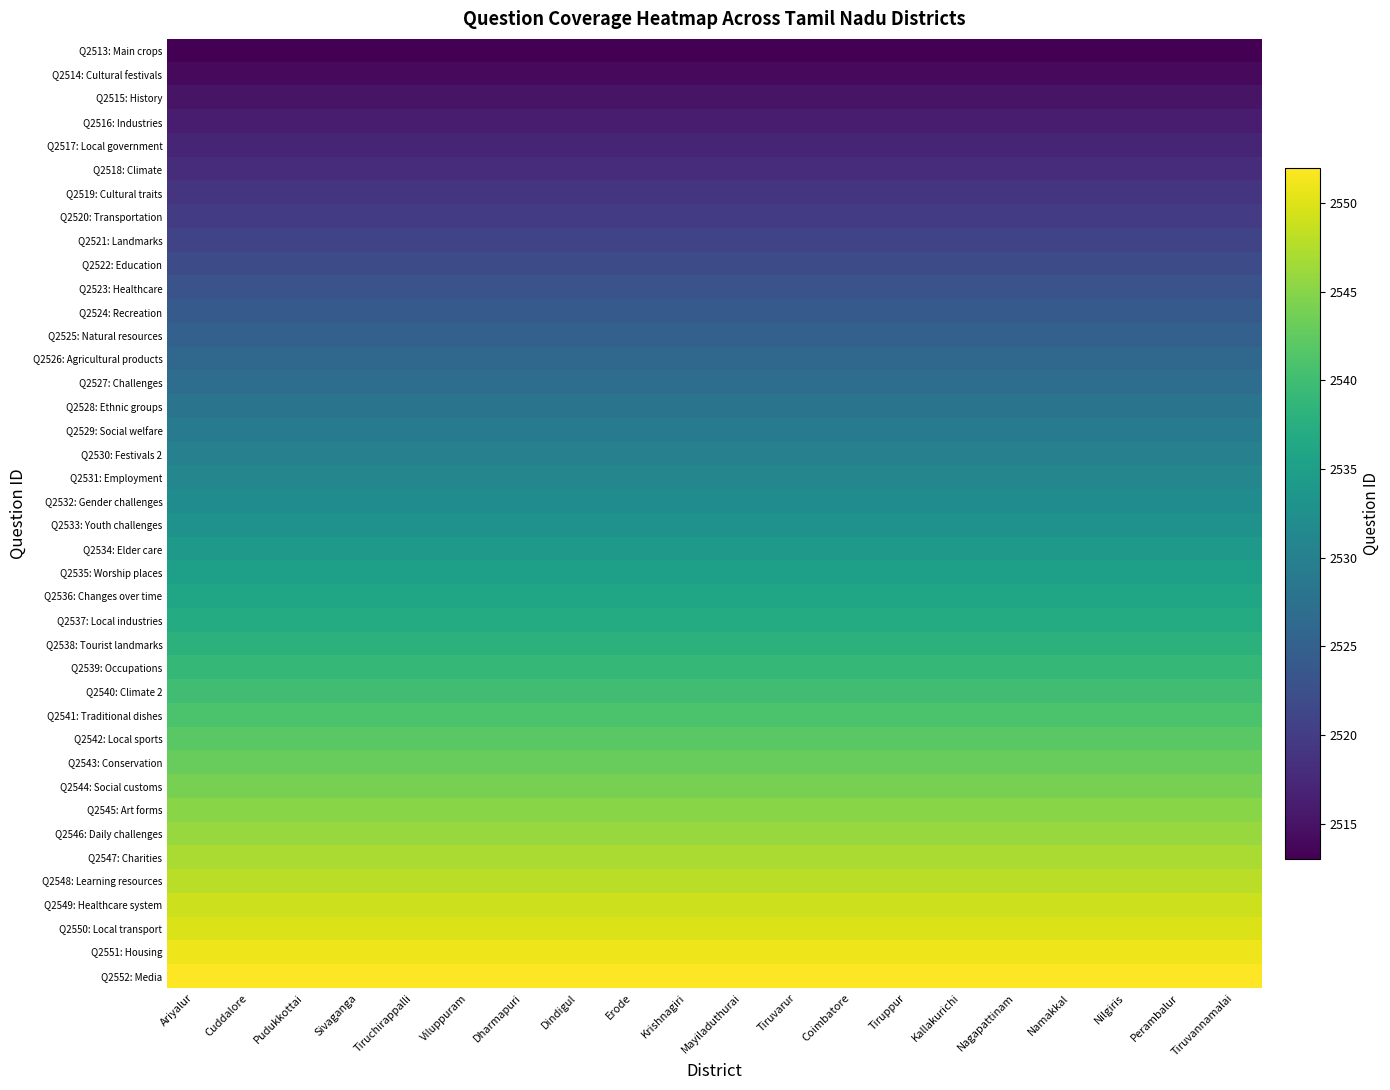

Reading left to right, what are all the values shown in this chart?

Q2513: Main crops: Ariyalur=2513	Cuddalore=2513	Pudukkottai=2513	Sivaganga=2513	Tiruchirappalli=2513	Viluppuram=2513	Dharmapuri=2513	Dindigul=2513	Erode=2513	Krishnagiri=2513	Mayiladuthurai=2513	Tiruvarur=2513	Coimbatore=2513	Tiruppur=2513	Kallakurichi=2513	Nagapattinam=2513	Namakkal=2513	Nilgiris=2513	Perambalur=2513	Tiruvannamalai=2513
Q2514: Cultural festivals: Ariyalur=2514	Cuddalore=2514	Pudukkottai=2514	Sivaganga=2514	Tiruchirappalli=2514	Viluppuram=2514	Dharmapuri=2514	Dindigul=2514	Erode=2514	Krishnagiri=2514	Mayiladuthurai=2514	Tiruvarur=2514	Coimbatore=2514	Tiruppur=2514	Kallakurichi=2514	Nagapattinam=2514	Namakkal=2514	Nilgiris=2514	Perambalur=2514	Tiruvannamalai=2514
Q2515: History: Ariyalur=2515	Cuddalore=2515	Pudukkottai=2515	Sivaganga=2515	Tiruchirappalli=2515	Viluppuram=2515	Dharmapuri=2515	Dindigul=2515	Erode=2515	Krishnagiri=2515	Mayiladuthurai=2515	Tiruvarur=2515	Coimbatore=2515	Tiruppur=2515	Kallakurichi=2515	Nagapattinam=2515	Namakkal=2515	Nilgiris=2515	Perambalur=2515	Tiruvannamalai=2515
Q2516: Industries: Ariyalur=2516	Cuddalore=2516	Pudukkottai=2516	Sivaganga=2516	Tiruchirappalli=2516	Viluppuram=2516	Dharmapuri=2516	Dindigul=2516	Erode=2516	Krishnagiri=2516	Mayiladuthurai=2516	Tiruvarur=2516	Coimbatore=2516	Tiruppur=2516	Kallakurichi=2516	Nagapattinam=2516	Namakkal=2516	Nilgiris=2516	Perambalur=2516	Tiruvannamalai=2516
Q2517: Local government: Ariyalur=2517	Cuddalore=2517	Pudukkottai=2517	Sivaganga=2517	Tiruchirappalli=2517	Viluppuram=2517	Dharmapuri=2517	Dindigul=2517	Erode=2517	Krishnagiri=2517	Mayiladuthurai=2517	Tiruvarur=2517	Coimbatore=2517	Tiruppur=2517	Kallakurichi=2517	Nagapattinam=2517	Namakkal=2517	Nilgiris=2517	Perambalur=2517	Tiruvannamalai=2517
Q2518: Climate: Ariyalur=2518	Cuddalore=2518	Pudukkottai=2518	Sivaganga=2518	Tiruchirappalli=2518	Viluppuram=2518	Dharmapuri=2518	Dindigul=2518	Erode=2518	Krishnagiri=2518	Mayiladuthurai=2518	Tiruvarur=2518	Coimbatore=2518	Tiruppur=2518	Kallakurichi=2518	Nagapattinam=2518	Namakkal=2518	Nilgiris=2518	Perambalur=2518	Tiruvannamalai=2518
Q2519: Cultural traits: Ariyalur=2519	Cuddalore=2519	Pudukkottai=2519	Sivaganga=2519	Tiruchirappalli=2519	Viluppuram=2519	Dharmapuri=2519	Dindigul=2519	Erode=2519	Krishnagiri=2519	Mayiladuthurai=2519	Tiruvarur=2519	Coimbatore=2519	Tiruppur=2519	Kallakurichi=2519	Nagapattinam=2519	Namakkal=2519	Nilgiris=2519	Perambalur=2519	Tiruvannamalai=2519
Q2520: Transportation: Ariyalur=2520	Cuddalore=2520	Pudukkottai=2520	Sivaganga=2520	Tiruchirappalli=2520	Viluppuram=2520	Dharmapuri=2520	Dindigul=2520	Erode=2520	Krishnagiri=2520	Mayiladuthurai=2520	Tiruvarur=2520	Coimbatore=2520	Tiruppur=2520	Kallakurichi=2520	Nagapattinam=2520	Namakkal=2520	Nilgiris=2520	Perambalur=2520	Tiruvannamalai=2520
Q2521: Landmarks: Ariyalur=2521	Cuddalore=2521	Pudukkottai=2521	Sivaganga=2521	Tiruchirappalli=2521	Viluppuram=2521	Dharmapuri=2521	Dindigul=2521	Erode=2521	Krishnagiri=2521	Mayiladuthurai=2521	Tiruvarur=2521	Coimbatore=2521	Tiruppur=2521	Kallakurichi=2521	Nagapattinam=2521	Namakkal=2521	Nilgiris=2521	Perambalur=2521	Tiruvannamalai=2521
Q2522: Education: Ariyalur=2522	Cuddalore=2522	Pudukkottai=2522	Sivaganga=2522	Tiruchirappalli=2522	Viluppuram=2522	Dharmapuri=2522	Dindigul=2522	Erode=2522	Krishnagiri=2522	Mayiladuthurai=2522	Tiruvarur=2522	Coimbatore=2522	Tiruppur=2522	Kallakurichi=2522	Nagapattinam=2522	Namakkal=2522	Nilgiris=2522	Perambalur=2522	Tiruvannamalai=2522
Q2523: Healthcare: Ariyalur=2523	Cuddalore=2523	Pudukkottai=2523	Sivaganga=2523	Tiruchirappalli=2523	Viluppuram=2523	Dharmapuri=2523	Dindigul=2523	Erode=2523	Krishnagiri=2523	Mayiladuthurai=2523	Tiruvarur=2523	Coimbatore=2523	Tiruppur=2523	Kallakurichi=2523	Nagapattinam=2523	Namakkal=2523	Nilgiris=2523	Perambalur=2523	Tiruvannamalai=2523
Q2524: Recreation: Ariyalur=2524	Cuddalore=2524	Pudukkottai=2524	Sivaganga=2524	Tiruchirappalli=2524	Viluppuram=2524	Dharmapuri=2524	Dindigul=2524	Erode=2524	Krishnagiri=2524	Mayiladuthurai=2524	Tiruvarur=2524	Coimbatore=2524	Tiruppur=2524	Kallakurichi=2524	Nagapattinam=2524	Namakkal=2524	Nilgiris=2524	Perambalur=2524	Tiruvannamalai=2524
Q2525: Natural resources: Ariyalur=2525	Cuddalore=2525	Pudukkottai=2525	Sivaganga=2525	Tiruchirappalli=2525	Viluppuram=2525	Dharmapuri=2525	Dindigul=2525	Erode=2525	Krishnagiri=2525	Mayiladuthurai=2525	Tiruvarur=2525	Coimbatore=2525	Tiruppur=2525	Kallakurichi=2525	Nagapattinam=2525	Namakkal=2525	Nilgiris=2525	Perambalur=2525	Tiruvannamalai=2525
Q2526: Agricultural products: Ariyalur=2526	Cuddalore=2526	Pudukkottai=2526	Sivaganga=2526	Tiruchirappalli=2526	Viluppuram=2526	Dharmapuri=2526	Dindigul=2526	Erode=2526	Krishnagiri=2526	Mayiladuthurai=2526	Tiruvarur=2526	Coimbatore=2526	Tiruppur=2526	Kallakurichi=2526	Nagapattinam=2526	Namakkal=2526	Nilgiris=2526	Perambalur=2526	Tiruvannamalai=2526
Q2527: Challenges: Ariyalur=2527	Cuddalore=2527	Pudukkottai=2527	Sivaganga=2527	Tiruchirappalli=2527	Viluppuram=2527	Dharmapuri=2527	Dindigul=2527	Erode=2527	Krishnagiri=2527	Mayiladuthurai=2527	Tiruvarur=2527	Coimbatore=2527	Tiruppur=2527	Kallakurichi=2527	Nagapattinam=2527	Namakkal=2527	Nilgiris=2527	Perambalur=2527	Tiruvannamalai=2527
Q2528: Ethnic groups: Ariyalur=2528	Cuddalore=2528	Pudukkottai=2528	Sivaganga=2528	Tiruchirappalli=2528	Viluppuram=2528	Dharmapuri=2528	Dindigul=2528	Erode=2528	Krishnagiri=2528	Mayiladuthurai=2528	Tiruvarur=2528	Coimbatore=2528	Tiruppur=2528	Kallakurichi=2528	Nagapattinam=2528	Namakkal=2528	Nilgiris=2528	Perambalur=2528	Tiruvannamalai=2528
Q2529: Social welfare: Ariyalur=2529	Cuddalore=2529	Pudukkottai=2529	Sivaganga=2529	Tiruchirappalli=2529	Viluppuram=2529	Dharmapuri=2529	Dindigul=2529	Erode=2529	Krishnagiri=2529	Mayiladuthurai=2529	Tiruvarur=2529	Coimbatore=2529	Tiruppur=2529	Kallakurichi=2529	Nagapattinam=2529	Namakkal=2529	Nilgiris=2529	Perambalur=2529	Tiruvannamalai=2529
Q2530: Festivals 2: Ariyalur=2530	Cuddalore=2530	Pudukkottai=2530	Sivaganga=2530	Tiruchirappalli=2530	Viluppuram=2530	Dharmapuri=2530	Dindigul=2530	Erode=2530	Krishnagiri=2530	Mayiladuthurai=2530	Tiruvarur=2530	Coimbatore=2530	Tiruppur=2530	Kallakurichi=2530	Nagapattinam=2530	Namakkal=2530	Nilgiris=2530	Perambalur=2530	Tiruvannamalai=2530
Q2531: Employment: Ariyalur=2531	Cuddalore=2531	Pudukkottai=2531	Sivaganga=2531	Tiruchirappalli=2531	Viluppuram=2531	Dharmapuri=2531	Dindigul=2531	Erode=2531	Krishnagiri=2531	Mayiladuthurai=2531	Tiruvarur=2531	Coimbatore=2531	Tiruppur=2531	Kallakurichi=2531	Nagapattinam=2531	Namakkal=2531	Nilgiris=2531	Perambalur=2531	Tiruvannamalai=2531
Q2532: Gender challenges: Ariyalur=2532	Cuddalore=2532	Pudukkottai=2532	Sivaganga=2532	Tiruchirappalli=2532	Viluppuram=2532	Dharmapuri=2532	Dindigul=2532	Erode=2532	Krishnagiri=2532	Mayiladuthurai=2532	Tiruvarur=2532	Coimbatore=2532	Tiruppur=2532	Kallakurichi=2532	Nagapattinam=2532	Namakkal=2532	Nilgiris=2532	Perambalur=2532	Tiruvannamalai=2532
Q2533: Youth challenges: Ariyalur=2533	Cuddalore=2533	Pudukkottai=2533	Sivaganga=2533	Tiruchirappalli=2533	Viluppuram=2533	Dharmapuri=2533	Dindigul=2533	Erode=2533	Krishnagiri=2533	Mayiladuthurai=2533	Tiruvarur=2533	Coimbatore=2533	Tiruppur=2533	Kallakurichi=2533	Nagapattinam=2533	Namakkal=2533	Nilgiris=2533	Perambalur=2533	Tiruvannamalai=2533
Q2534: Elder care: Ariyalur=2534	Cuddalore=2534	Pudukkottai=2534	Sivaganga=2534	Tiruchirappalli=2534	Viluppuram=2534	Dharmapuri=2534	Dindigul=2534	Erode=2534	Krishnagiri=2534	Mayiladuthurai=2534	Tiruvarur=2534	Coimbatore=2534	Tiruppur=2534	Kallakurichi=2534	Nagapattinam=2534	Namakkal=2534	Nilgiris=2534	Perambalur=2534	Tiruvannamalai=2534
Q2535: Worship places: Ariyalur=2535	Cuddalore=2535	Pudukkottai=2535	Sivaganga=2535	Tiruchirappalli=2535	Viluppuram=2535	Dharmapuri=2535	Dindigul=2535	Erode=2535	Krishnagiri=2535	Mayiladuthurai=2535	Tiruvarur=2535	Coimbatore=2535	Tiruppur=2535	Kallakurichi=2535	Nagapattinam=2535	Namakkal=2535	Nilgiris=2535	Perambalur=2535	Tiruvannamalai=2535
Q2536: Changes over time: Ariyalur=2536	Cuddalore=2536	Pudukkottai=2536	Sivaganga=2536	Tiruchirappalli=2536	Viluppuram=2536	Dharmapuri=2536	Dindigul=2536	Erode=2536	Krishnagiri=2536	Mayiladuthurai=2536	Tiruvarur=2536	Coimbatore=2536	Tiruppur=2536	Kallakurichi=2536	Nagapattinam=2536	Namakkal=2536	Nilgiris=2536	Perambalur=2536	Tiruvannamalai=2536
Q2537: Local industries: Ariyalur=2537	Cuddalore=2537	Pudukkottai=2537	Sivaganga=2537	Tiruchirappalli=2537	Viluppuram=2537	Dharmapuri=2537	Dindigul=2537	Erode=2537	Krishnagiri=2537	Mayiladuthurai=2537	Tiruvarur=2537	Coimbatore=2537	Tiruppur=2537	Kallakurichi=2537	Nagapattinam=2537	Namakkal=2537	Nilgiris=2537	Perambalur=2537	Tiruvannamalai=2537
Q2538: Tourist landmarks: Ariyalur=2538	Cuddalore=2538	Pudukkottai=2538	Sivaganga=2538	Tiruchirappalli=2538	Viluppuram=2538	Dharmapuri=2538	Dindigul=2538	Erode=2538	Krishnagiri=2538	Mayiladuthurai=2538	Tiruvarur=2538	Coimbatore=2538	Tiruppur=2538	Kallakurichi=2538	Nagapattinam=2538	Namakkal=2538	Nilgiris=2538	Perambalur=2538	Tiruvannamalai=2538
Q2539: Occupations: Ariyalur=2539	Cuddalore=2539	Pudukkottai=2539	Sivaganga=2539	Tiruchirappalli=2539	Viluppuram=2539	Dharmapuri=2539	Dindigul=2539	Erode=2539	Krishnagiri=2539	Mayiladuthurai=2539	Tiruvarur=2539	Coimbatore=2539	Tiruppur=2539	Kallakurichi=2539	Nagapattinam=2539	Namakkal=2539	Nilgiris=2539	Perambalur=2539	Tiruvannamalai=2539
Q2540: Climate 2: Ariyalur=2540	Cuddalore=2540	Pudukkottai=2540	Sivaganga=2540	Tiruchirappalli=2540	Viluppuram=2540	Dharmapuri=2540	Dindigul=2540	Erode=2540	Krishnagiri=2540	Mayiladuthurai=2540	Tiruvarur=2540	Coimbatore=2540	Tiruppur=2540	Kallakurichi=2540	Nagapattinam=2540	Namakkal=2540	Nilgiris=2540	Perambalur=2540	Tiruvannamalai=2540
Q2541: Traditional dishes: Ariyalur=2541	Cuddalore=2541	Pudukkottai=2541	Sivaganga=2541	Tiruchirappalli=2541	Viluppuram=2541	Dharmapuri=2541	Dindigul=2541	Erode=2541	Krishnagiri=2541	Mayiladuthurai=2541	Tiruvarur=2541	Coimbatore=2541	Tiruppur=2541	Kallakurichi=2541	Nagapattinam=2541	Namakkal=2541	Nilgiris=2541	Perambalur=2541	Tiruvannamalai=2541
Q2542: Local sports: Ariyalur=2542	Cuddalore=2542	Pudukkottai=2542	Sivaganga=2542	Tiruchirappalli=2542	Viluppuram=2542	Dharmapuri=2542	Dindigul=2542	Erode=2542	Krishnagiri=2542	Mayiladuthurai=2542	Tiruvarur=2542	Coimbatore=2542	Tiruppur=2542	Kallakurichi=2542	Nagapattinam=2542	Namakkal=2542	Nilgiris=2542	Perambalur=2542	Tiruvannamalai=2542
Q2543: Conservation: Ariyalur=2543	Cuddalore=2543	Pudukkottai=2543	Sivaganga=2543	Tiruchirappalli=2543	Viluppuram=2543	Dharmapuri=2543	Dindigul=2543	Erode=2543	Krishnagiri=2543	Mayiladuthurai=2543	Tiruvarur=2543	Coimbatore=2543	Tiruppur=2543	Kallakurichi=2543	Nagapattinam=2543	Namakkal=2543	Nilgiris=2543	Perambalur=2543	Tiruvannamalai=2543
Q2544: Social customs: Ariyalur=2544	Cuddalore=2544	Pudukkottai=2544	Sivaganga=2544	Tiruchirappalli=2544	Viluppuram=2544	Dharmapuri=2544	Dindigul=2544	Erode=2544	Krishnagiri=2544	Mayiladuthurai=2544	Tiruvarur=2544	Coimbatore=2544	Tiruppur=2544	Kallakurichi=2544	Nagapattinam=2544	Namakkal=2544	Nilgiris=2544	Perambalur=2544	Tiruvannamalai=2544
Q2545: Art forms: Ariyalur=2545	Cuddalore=2545	Pudukkottai=2545	Sivaganga=2545	Tiruchirappalli=2545	Viluppuram=2545	Dharmapuri=2545	Dindigul=2545	Erode=2545	Krishnagiri=2545	Mayiladuthurai=2545	Tiruvarur=2545	Coimbatore=2545	Tiruppur=2545	Kallakurichi=2545	Nagapattinam=2545	Namakkal=2545	Nilgiris=2545	Perambalur=2545	Tiruvannamalai=2545
Q2546: Daily challenges: Ariyalur=2546	Cuddalore=2546	Pudukkottai=2546	Sivaganga=2546	Tiruchirappalli=2546	Viluppuram=2546	Dharmapuri=2546	Dindigul=2546	Erode=2546	Krishnagiri=2546	Mayiladuthurai=2546	Tiruvarur=2546	Coimbatore=2546	Tiruppur=2546	Kallakurichi=2546	Nagapattinam=2546	Namakkal=2546	Nilgiris=2546	Perambalur=2546	Tiruvannamalai=2546
Q2547: Charities: Ariyalur=2547	Cuddalore=2547	Pudukkottai=2547	Sivaganga=2547	Tiruchirappalli=2547	Viluppuram=2547	Dharmapuri=2547	Dindigul=2547	Erode=2547	Krishnagiri=2547	Mayiladuthurai=2547	Tiruvarur=2547	Coimbatore=2547	Tiruppur=2547	Kallakurichi=2547	Nagapattinam=2547	Namakkal=2547	Nilgiris=2547	Perambalur=2547	Tiruvannamalai=2547
Q2548: Learning resources: Ariyalur=2548	Cuddalore=2548	Pudukkottai=2548	Sivaganga=2548	Tiruchirappalli=2548	Viluppuram=2548	Dharmapuri=2548	Dindigul=2548	Erode=2548	Krishnagiri=2548	Mayiladuthurai=2548	Tiruvarur=2548	Coimbatore=2548	Tiruppur=2548	Kallakurichi=2548	Nagapattinam=2548	Namakkal=2548	Nilgiris=2548	Perambalur=2548	Tiruvannamalai=2548
Q2549: Healthcare system: Ariyalur=2549	Cuddalore=2549	Pudukkottai=2549	Sivaganga=2549	Tiruchirappalli=2549	Viluppuram=2549	Dharmapuri=2549	Dindigul=2549	Erode=2549	Krishnagiri=2549	Mayiladuthurai=2549	Tiruvarur=2549	Coimbatore=2549	Tiruppur=2549	Kallakurichi=2549	Nagapattinam=2549	Namakkal=2549	Nilgiris=2549	Perambalur=2549	Tiruvannamalai=2549
Q2550: Local transport: Ariyalur=2550	Cuddalore=2550	Pudukkottai=2550	Sivaganga=2550	Tiruchirappalli=2550	Viluppuram=2550	Dharmapuri=2550	Dindigul=2550	Erode=2550	Krishnagiri=2550	Mayiladuthurai=2550	Tiruvarur=2550	Coimbatore=2550	Tiruppur=2550	Kallakurichi=2550	Nagapattinam=2550	Namakkal=2550	Nilgiris=2550	Perambalur=2550	Tiruvannamalai=2550
Q2551: Housing: Ariyalur=2551	Cuddalore=2551	Pudukkottai=2551	Sivaganga=2551	Tiruchirappalli=2551	Viluppuram=2551	Dharmapuri=2551	Dindigul=2551	Erode=2551	Krishnagiri=2551	Mayiladuthurai=2551	Tiruvarur=2551	Coimbatore=2551	Tiruppur=2551	Kallakurichi=2551	Nagapattinam=2551	Namakkal=2551	Nilgiris=2551	Perambalur=2551	Tiruvannamalai=2551
Q2552: Media: Ariyalur=2552	Cuddalore=2552	Pudukkottai=2552	Sivaganga=2552	Tiruchirappalli=2552	Viluppuram=2552	Dharmapuri=2552	Dindigul=2552	Erode=2552	Krishnagiri=2552	Mayiladuthurai=2552	Tiruvarur=2552	Coimbatore=2552	Tiruppur=2552	Kallakurichi=2552	Nagapattinam=2552	Namakkal=2552	Nilgiris=2552	Perambalur=2552	Tiruvannamalai=2552